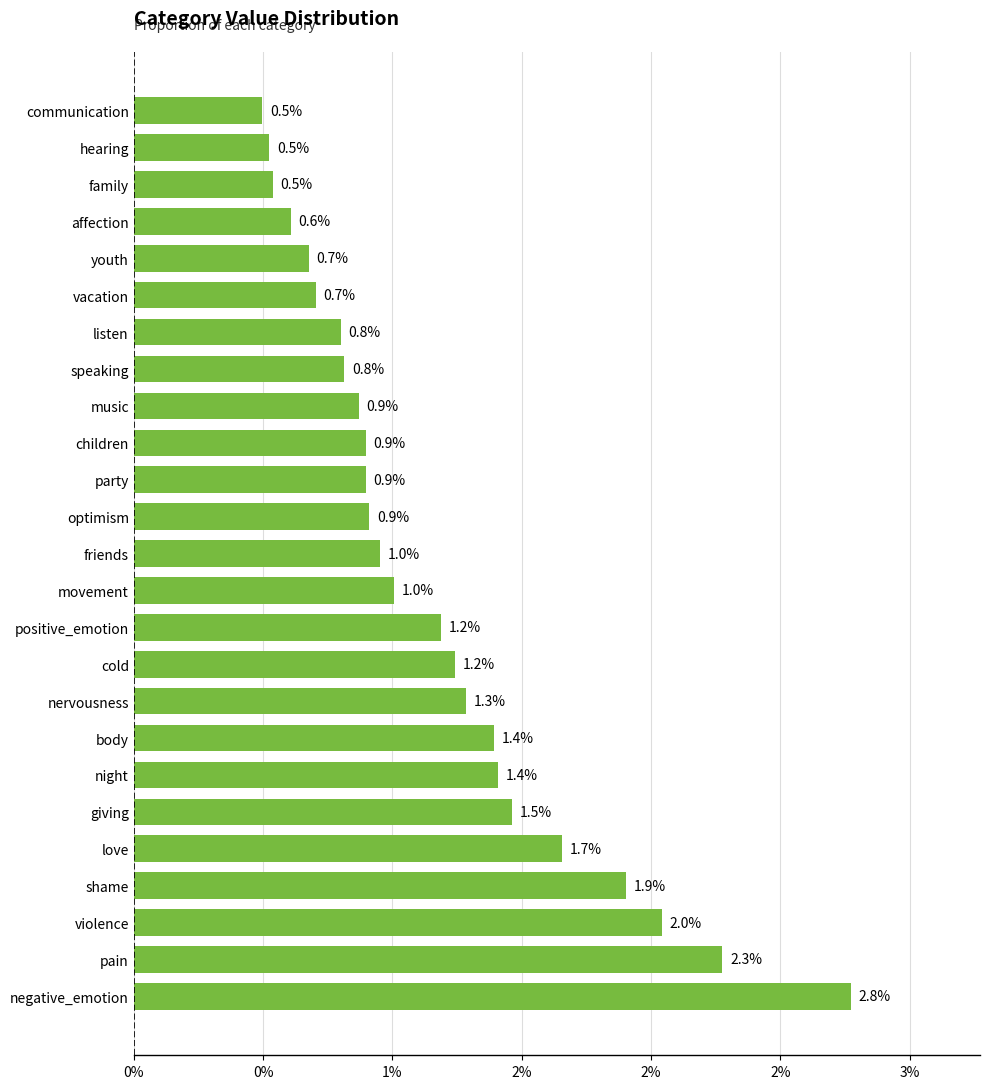

Does the chart contain any negative values?

No